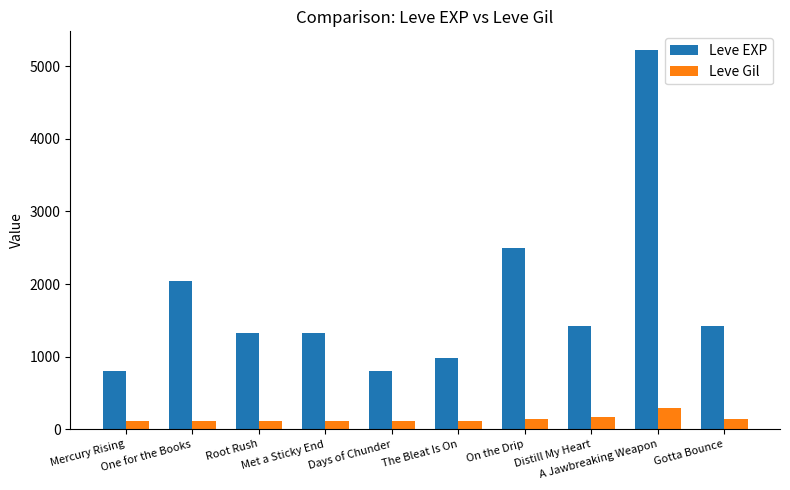

Which label corresponds to the largest value in the chart?

A Jawbreaking Weapon